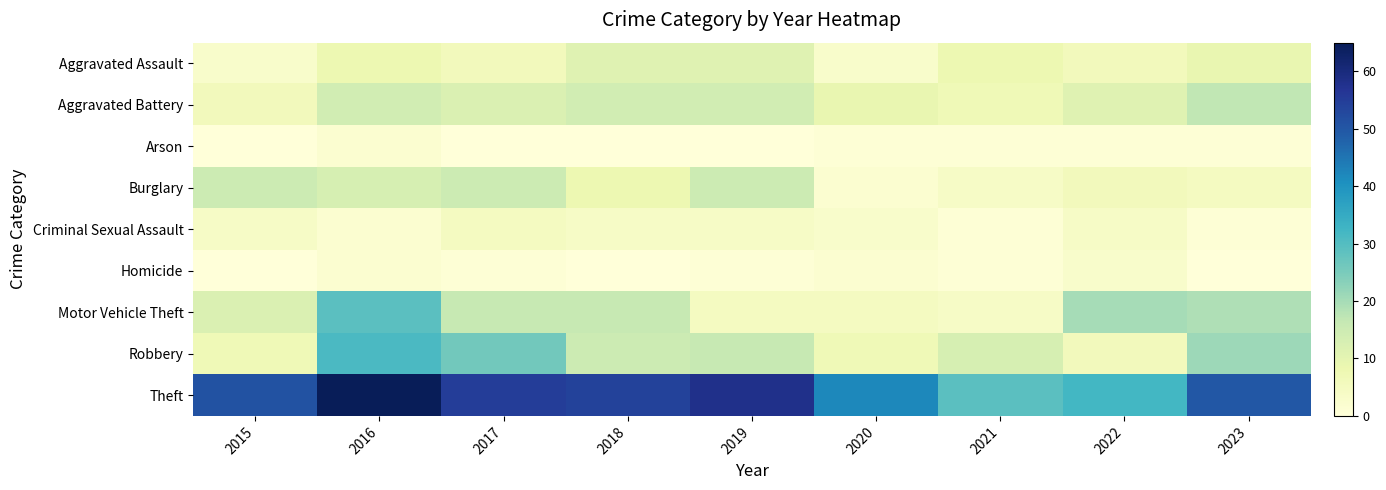

Reading left to right, transcribe all the data shown in this chart.

Aggravated Assault: 2015=3	2016=8	2017=6	2018=11	2019=11	2020=3	2021=8	2022=6	2023=9
Aggravated Battery: 2015=6	2016=14	2017=12	2018=14	2019=14	2020=9	2021=7	2022=11	2023=17
Arson: 2015=0	2016=2	2017=0	2018=0	2019=0	2020=1	2021=1	2022=1	2023=1
Burglary: 2015=15	2016=13	2017=15	2018=8	2019=15	2020=2	2021=4	2022=6	2023=5
Criminal Sexual Assault: 2015=4	2016=2	2017=5	2018=4	2019=4	2020=3	2021=1	2022=4	2023=1
Homicide: 2015=0	2016=2	2017=1	2018=0	2019=1	2020=2	2021=1	2022=3	2023=0
Motor Vehicle Theft: 2015=12	2016=29	2017=16	2018=16	2019=5	2020=5	2021=4	2022=20	2023=19
Robbery: 2015=7	2016=31	2017=26	2018=15	2019=16	2020=7	2021=13	2022=6	2023=21
Theft: 2015=51	2016=65	2017=55	2018=54	2019=58	2020=42	2021=29	2022=32	2023=50